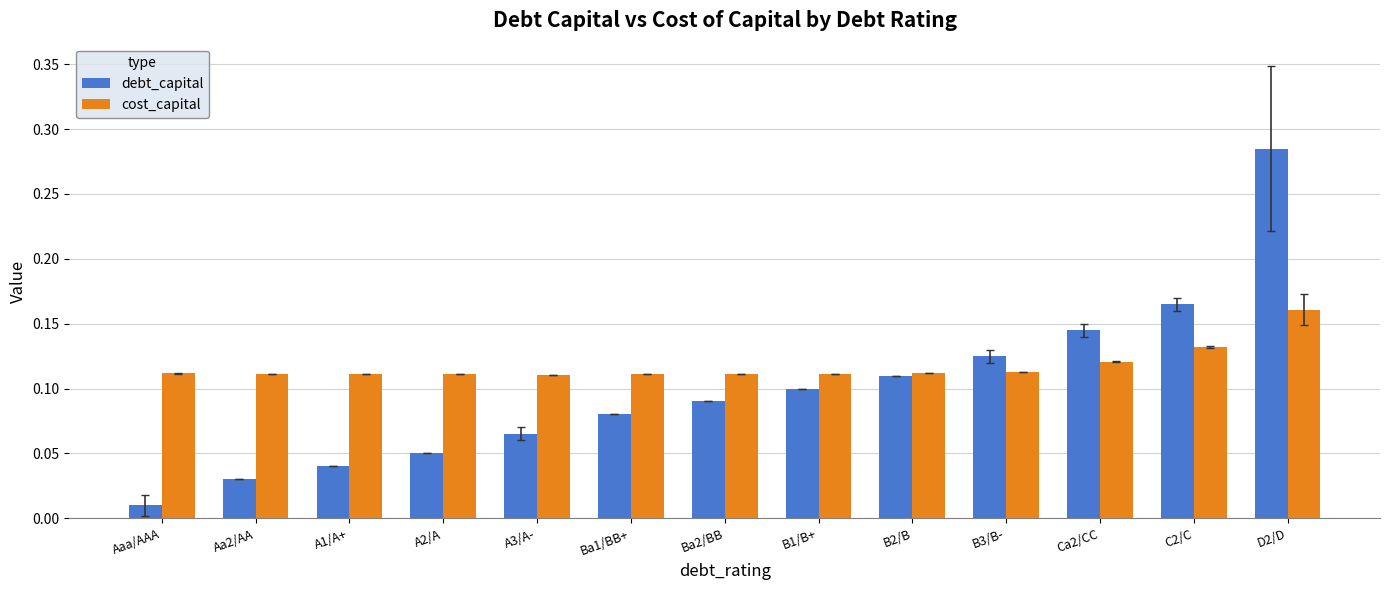

What is the label of the 13th bar from the left?

D2/D